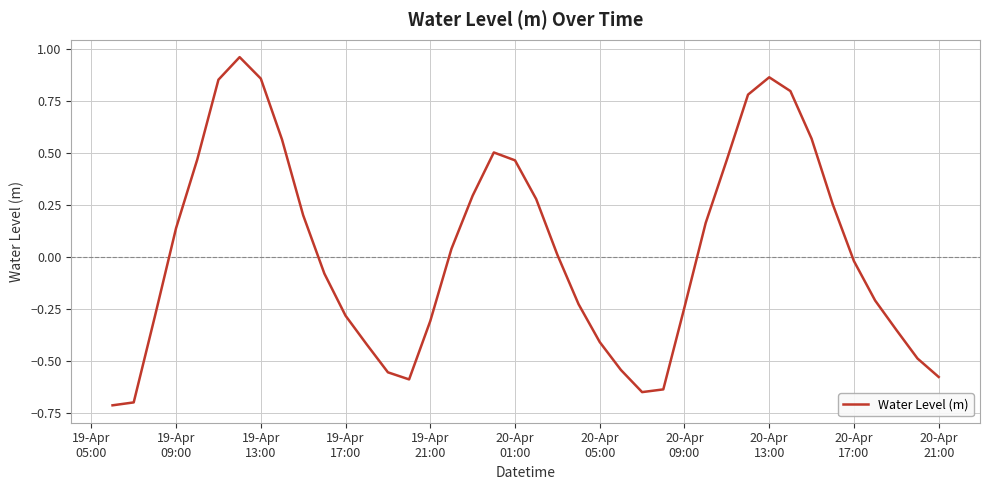

What is the difference between the maximum and minimum values?

1.7